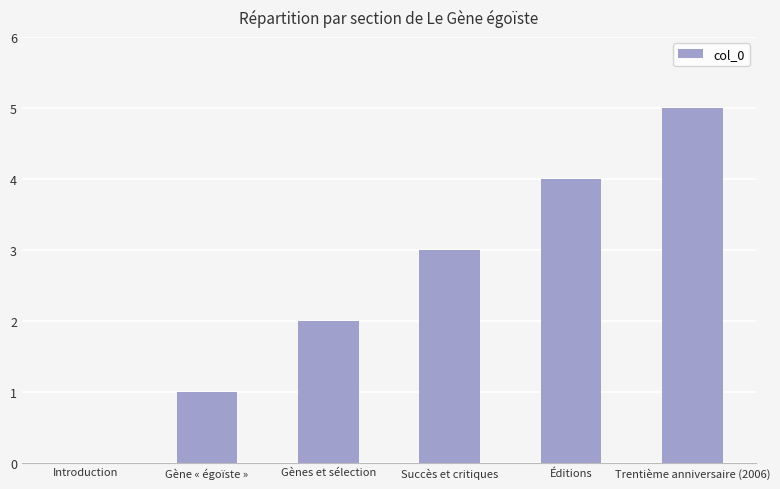

At which category does the chart reach its peak across all series?

Trentième anniversaire (2006)